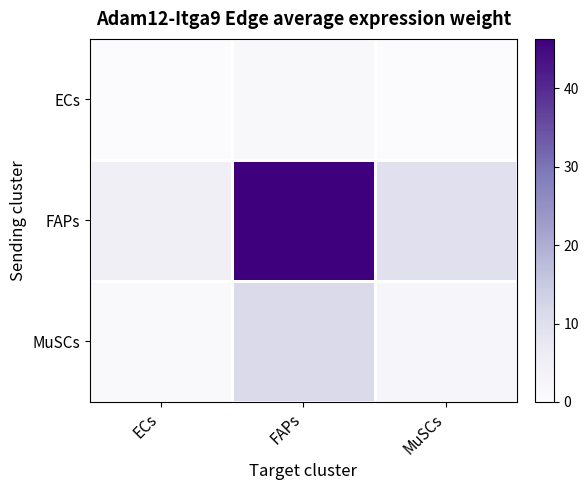

How many data points does each series have?

3